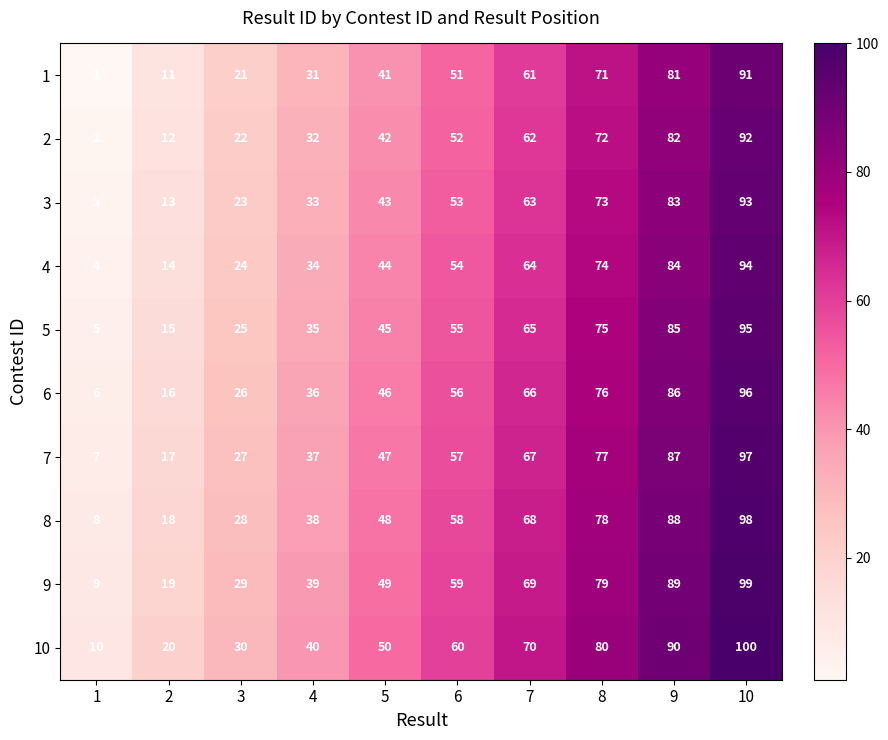

The value of 1 at 5 is 41. True or false?

True